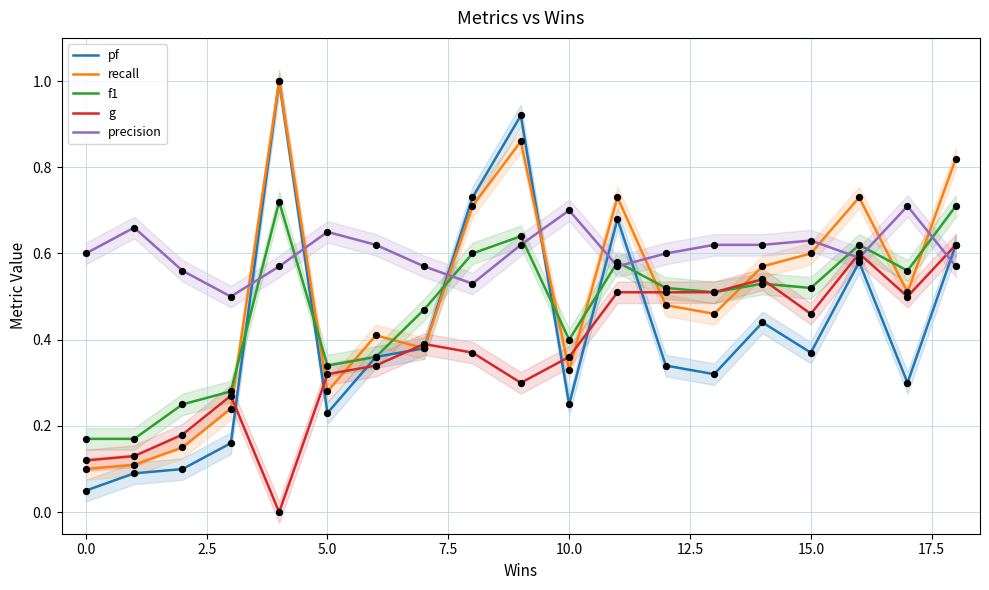

What is the total value across all series at 16?

3.1